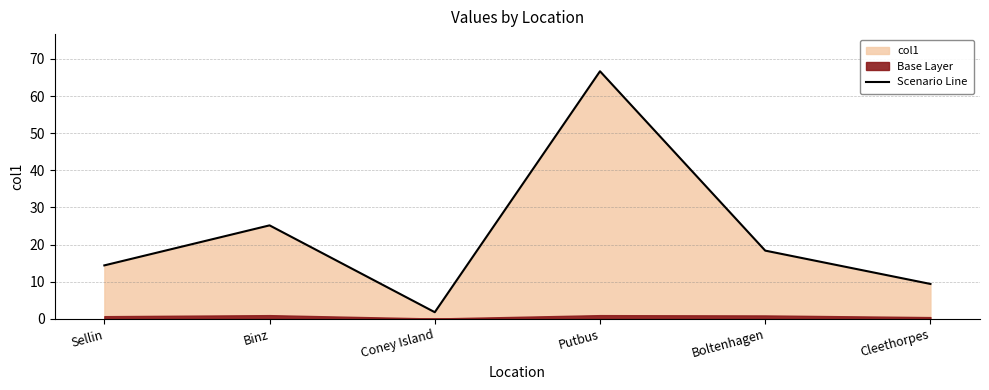

How many values exceed 18?

3